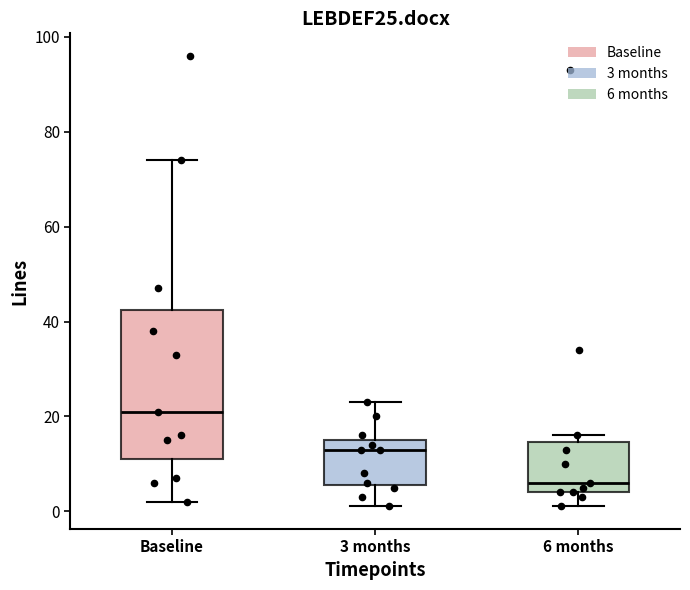

Which box has the lowest median line?

6 months